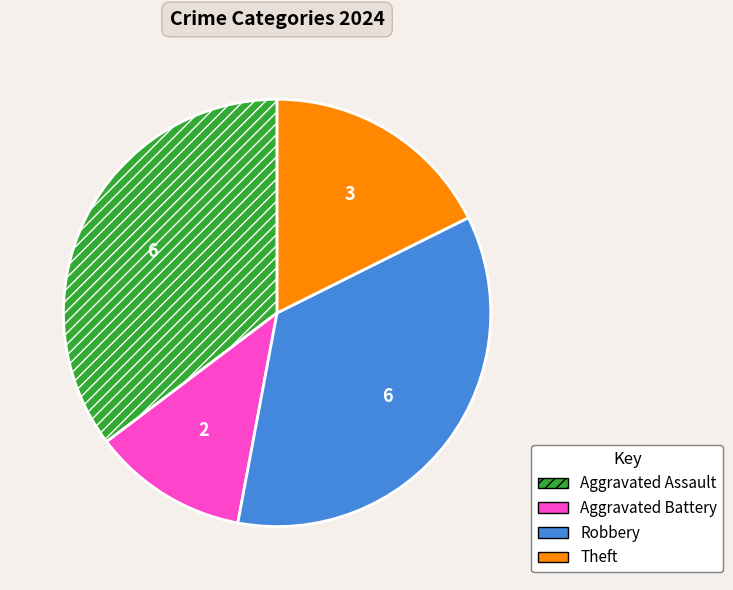

The Aggravated Battery slice represents 1% of the pie. True or false?

False